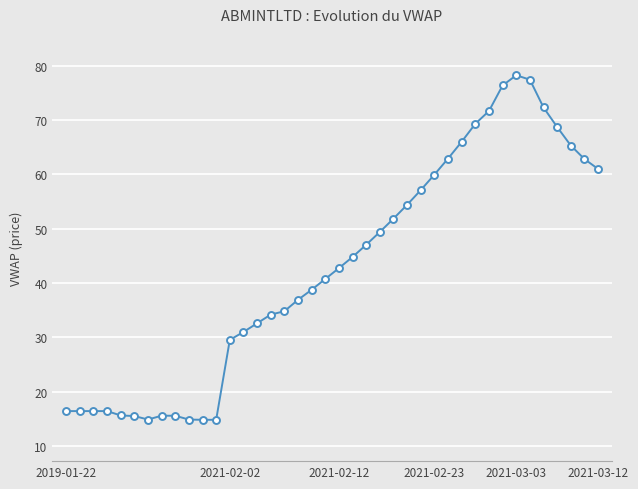

What is the value of the 34th point from the left?

78.2